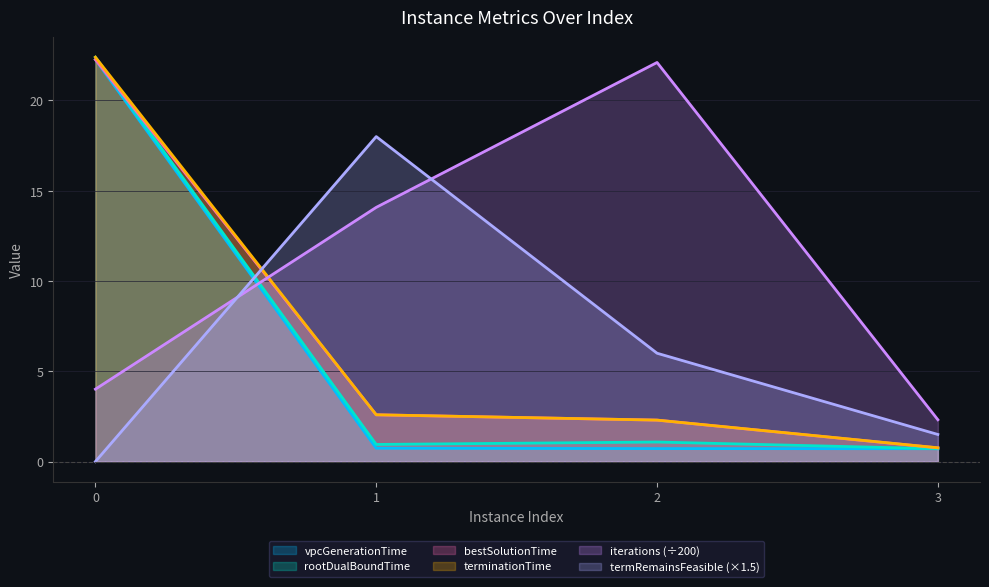

Reading left to right, transcribe all the data shown in this chart.

vpcGenerationTime: 0=22.3	1=0.7	2=0.7	3=0.7
rootDualBoundTime: 0=22.4	1=0.9	2=1.1	3=0.7
bestSolutionTime: 0=22.3	1=2.6	2=2.3	3=0.8
terminationTime: 0=22.4	1=2.6	2=2.3	3=0.8
iterations: 0=4.0	1=14.1	2=22.1	3=2.3
termRemainsFeasibleBasisInfeasible: 0=0.0	1=18.0	2=6.0	3=1.5